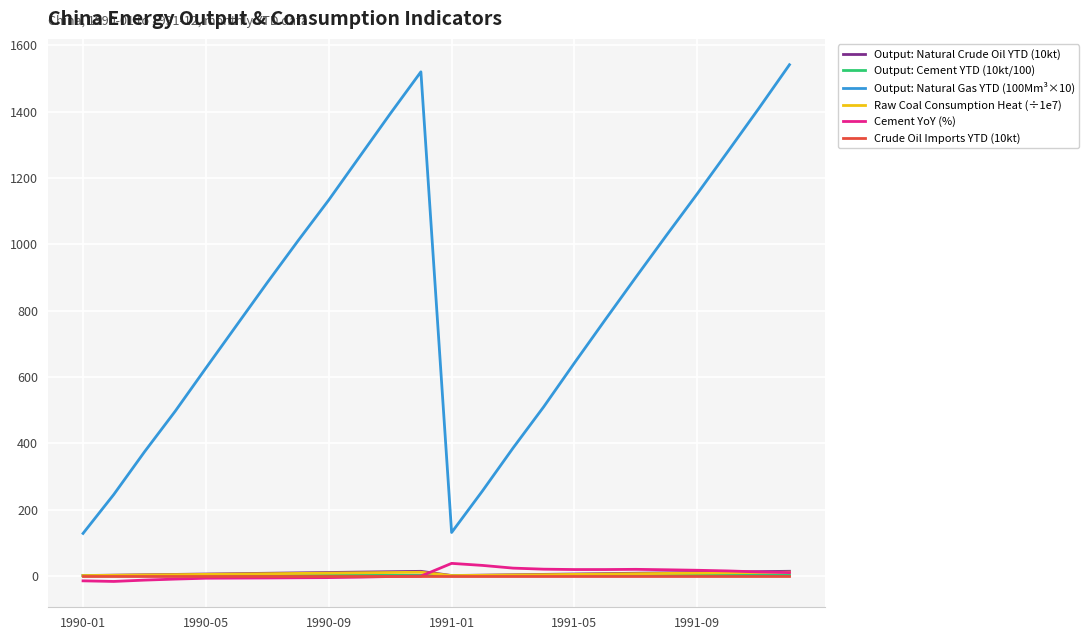

What is the greatest value displayed?

1542.0